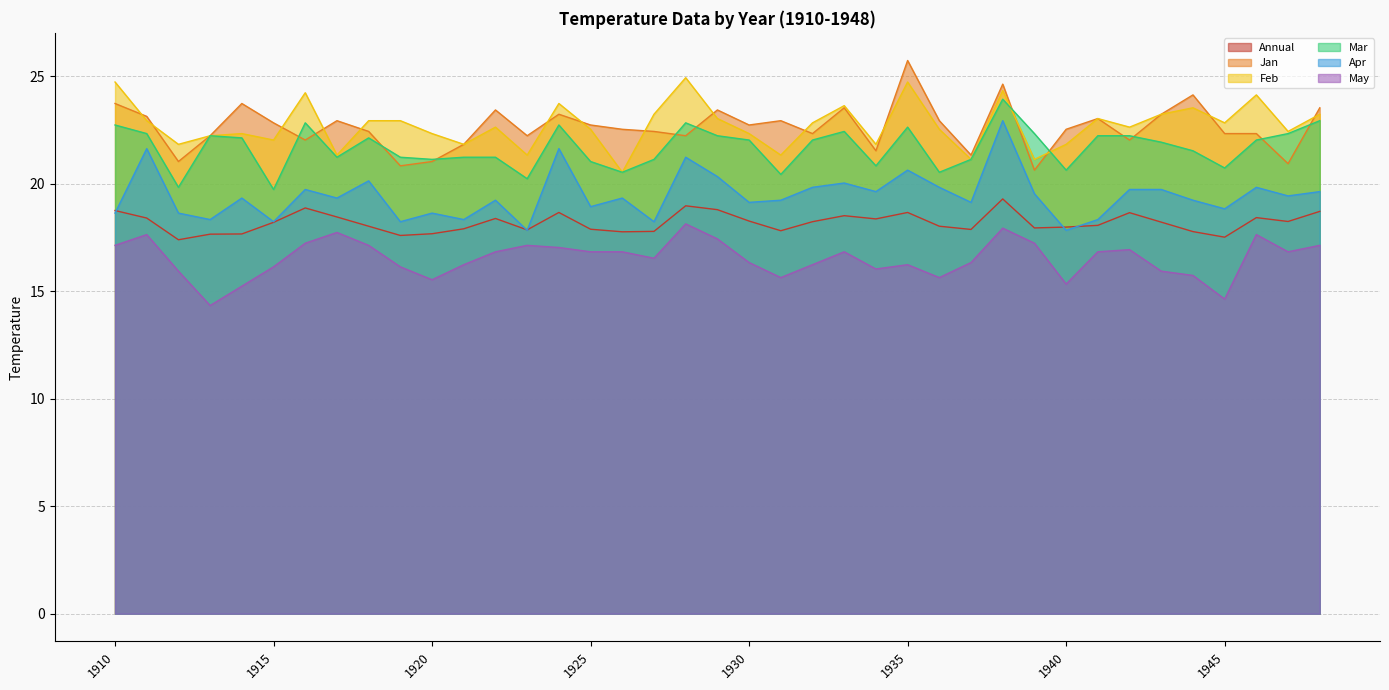

True or false: Mar and Feb cross at least once.

True